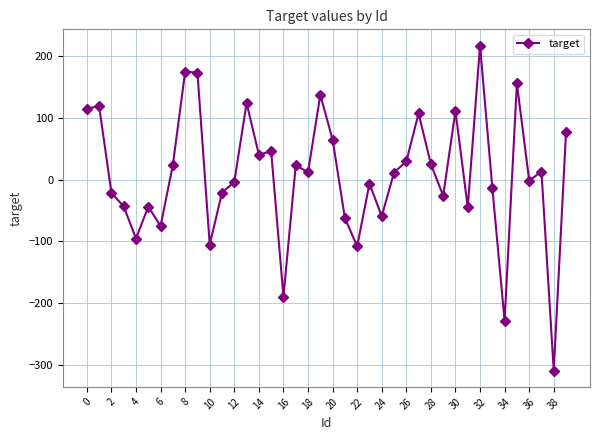

What is the sum of all values?

334.6